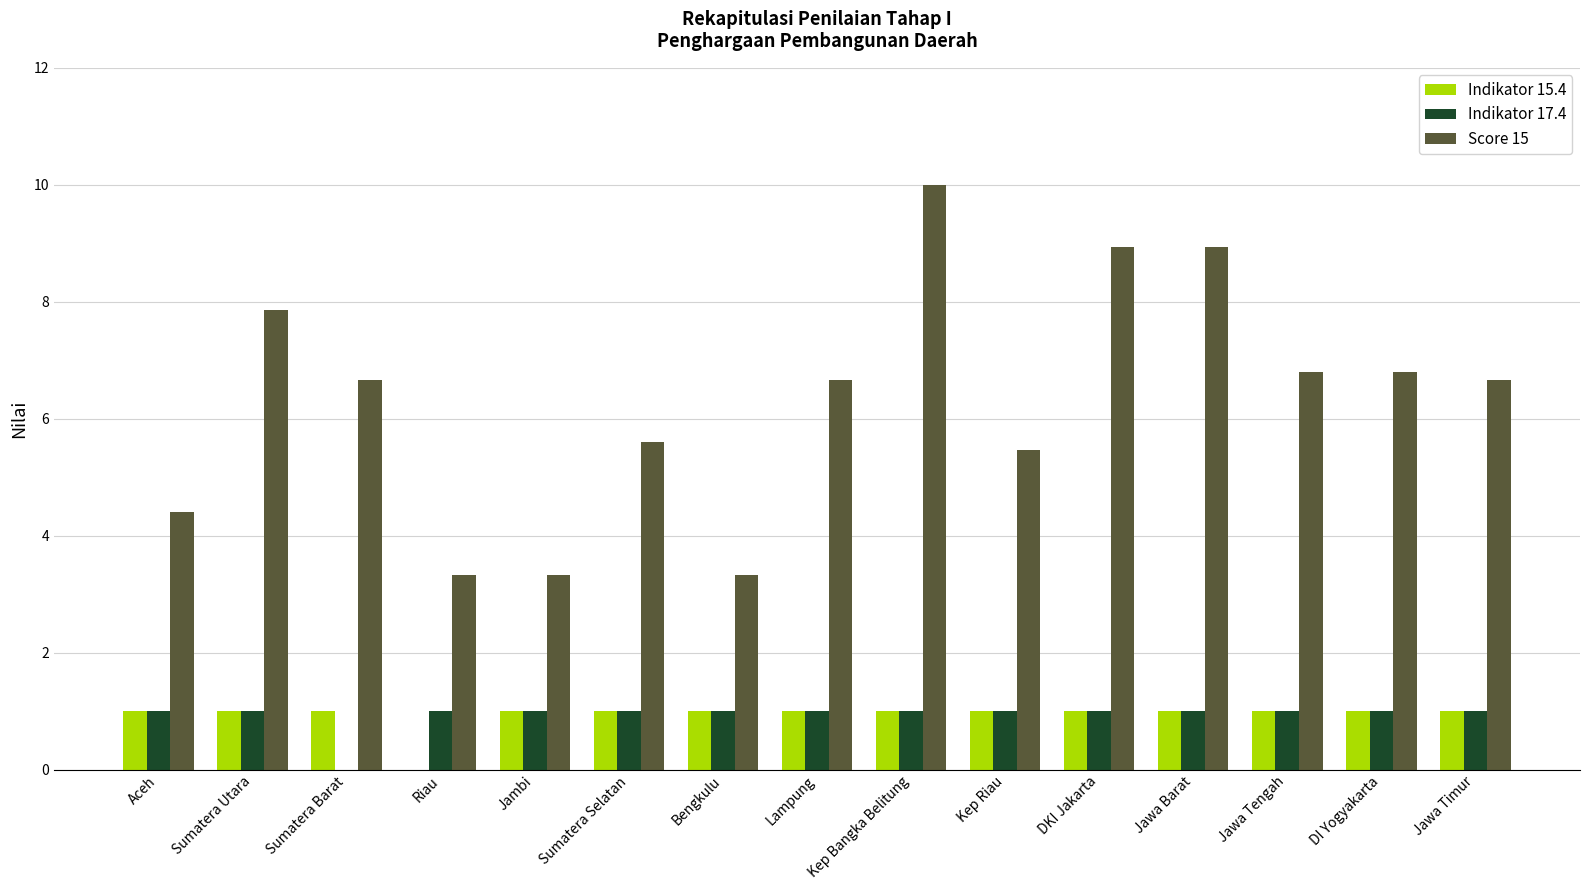

Which series changed the most between Sumatera Utara and DI Yogyakarta?

Score 15